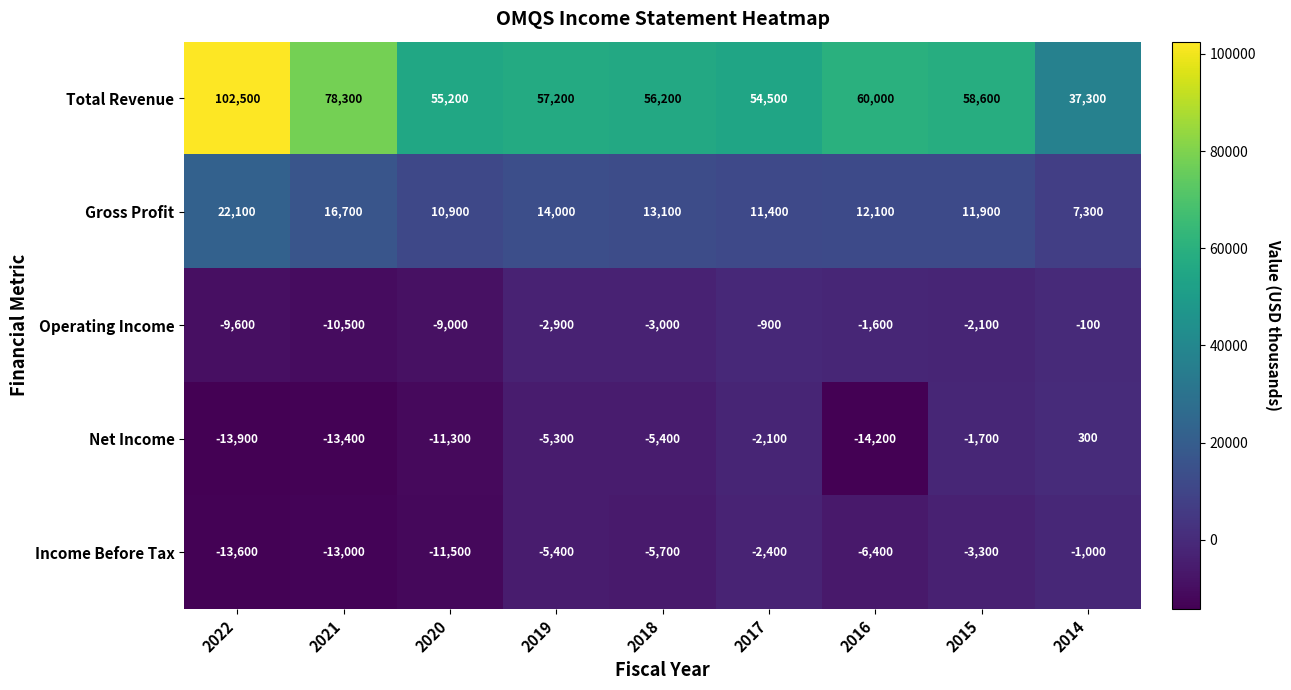

Where does the Operating Income series first go above -2900?

2017